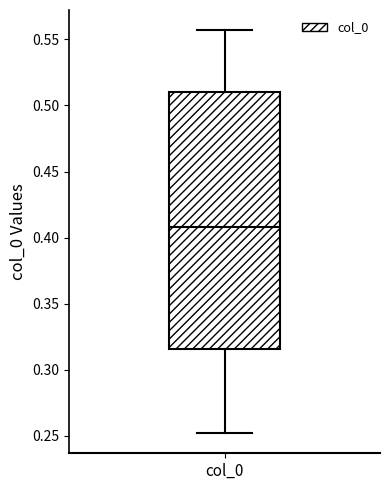

Read this box plot against the y-axis: the position of the median line, the range covered by the box, and the ends of both whiskers. The values are not printed on the chart, so give them approximately, as read against the axis.

median 0.410, box 0.315 to 0.510, whiskers 0.250 to 0.555